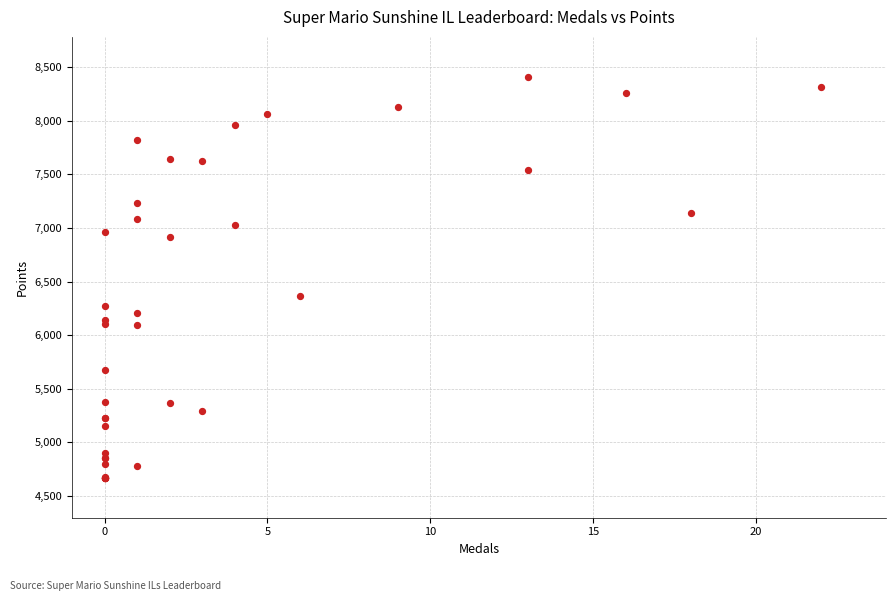

What Y value in the scatter plot is closest to 6540?

6362